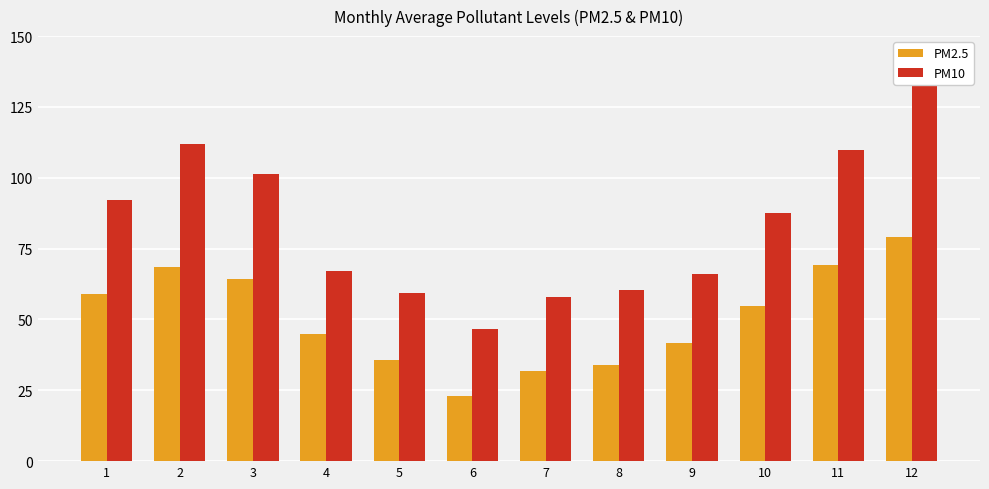

What is the difference between the PM10 values at 2 and 7?

54.3